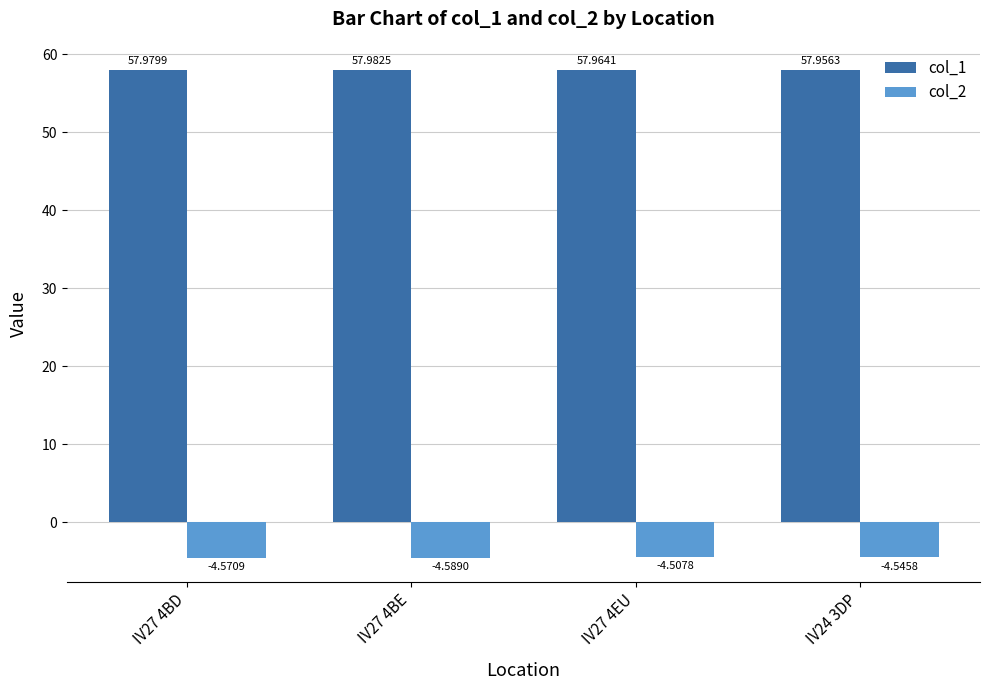

Rank the categories by col_2 value from highest to lowest.

IV27 4EU, IV24 3DP, IV27 4BD, IV27 4BE